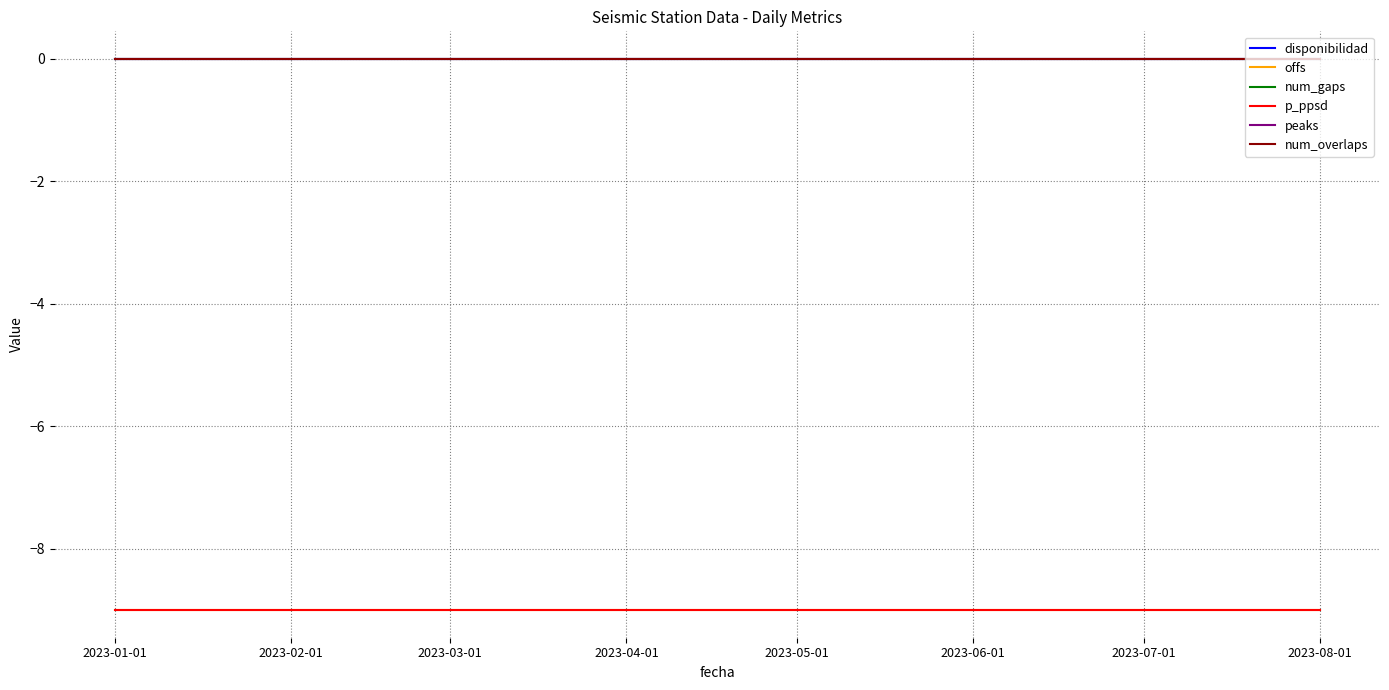

True or false: peaks and disponibilidad intersect in this chart.

False